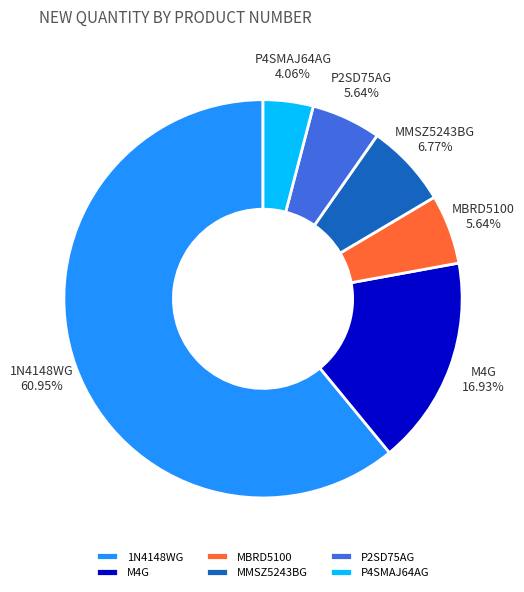

What percentage is the P4SMAJ64AG slice, to the nearest percent?

4%